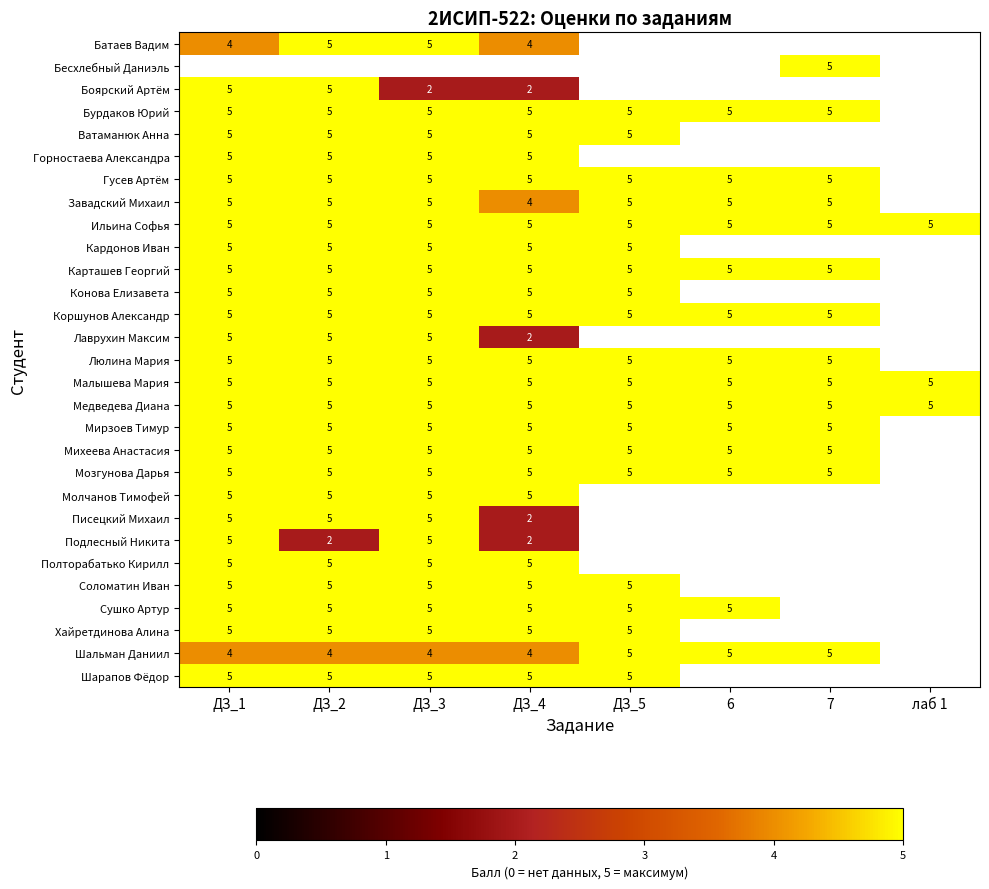

The value of Шарапов Фёдор at ДЗ_5 is 7. True or false?

False